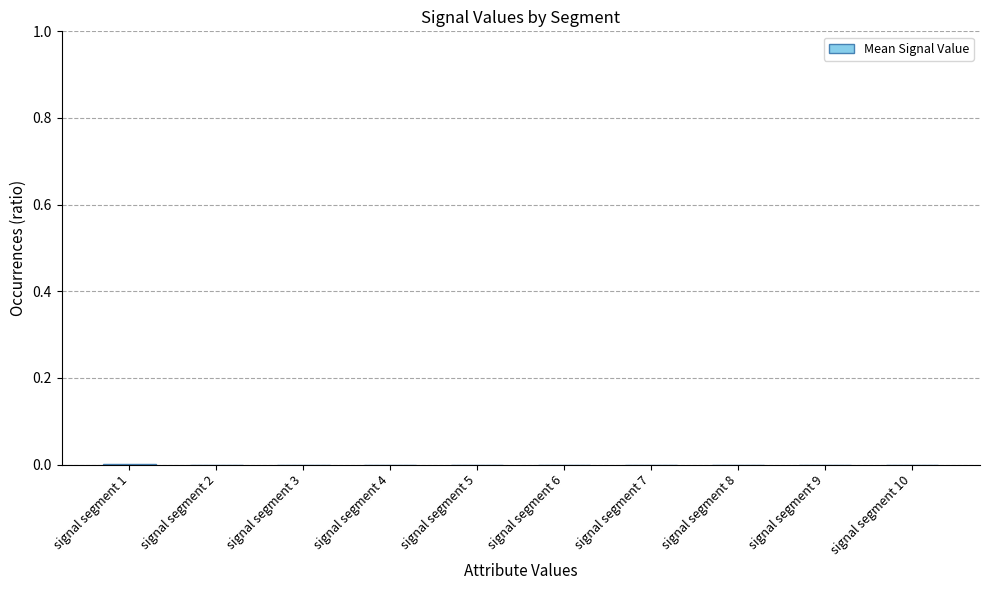

Count the number of categories in the chart.

10